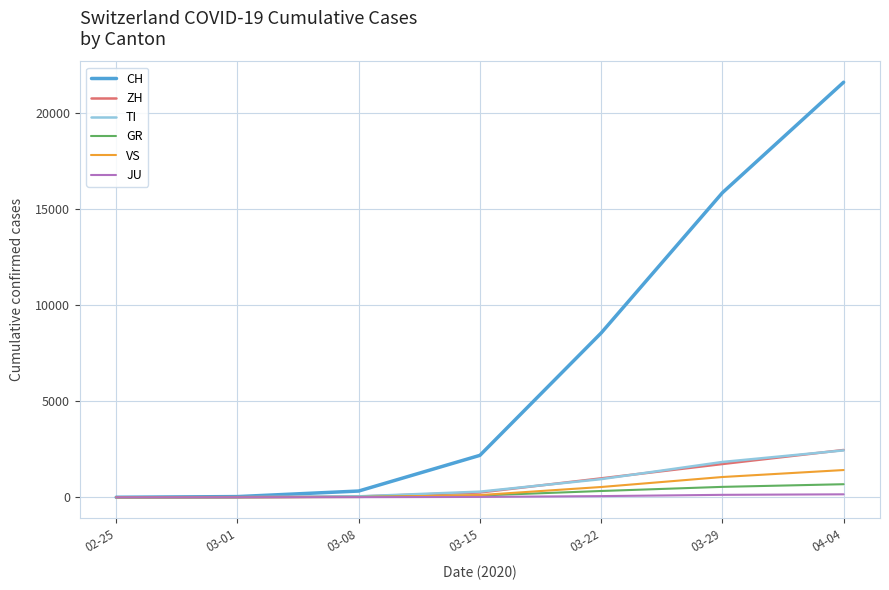

Which series has the largest total across all categories?

CH